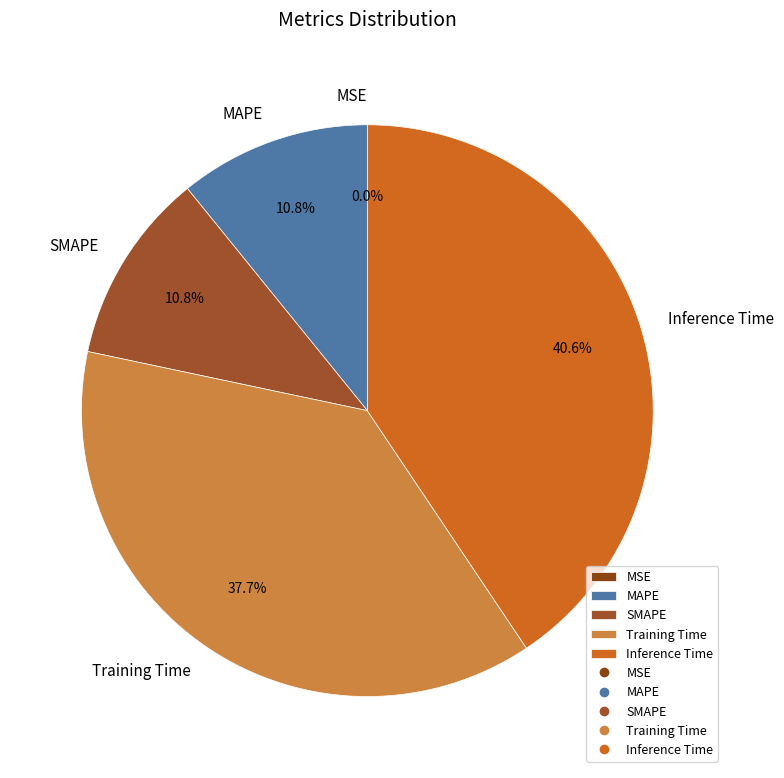

Is there any slice that represents more than half of the pie?

No